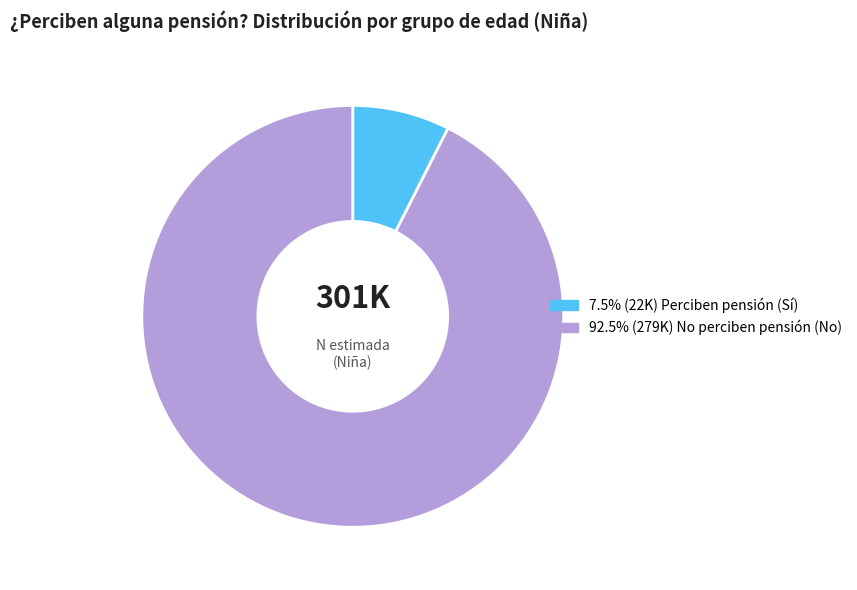

Does any single category account for the majority?

Yes